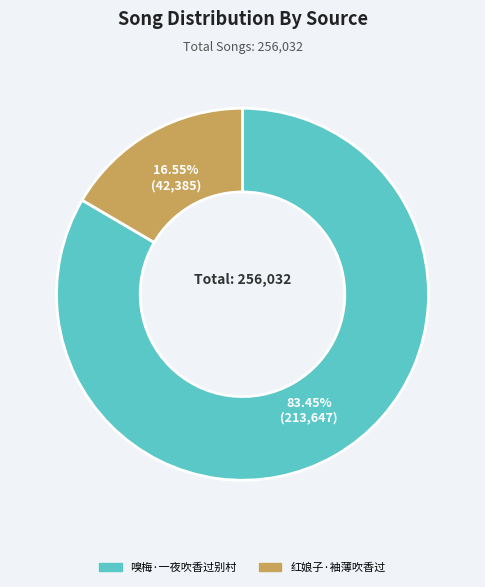

Which category has the biggest portion of the pie?

嗅梅·一夜吹香过别村